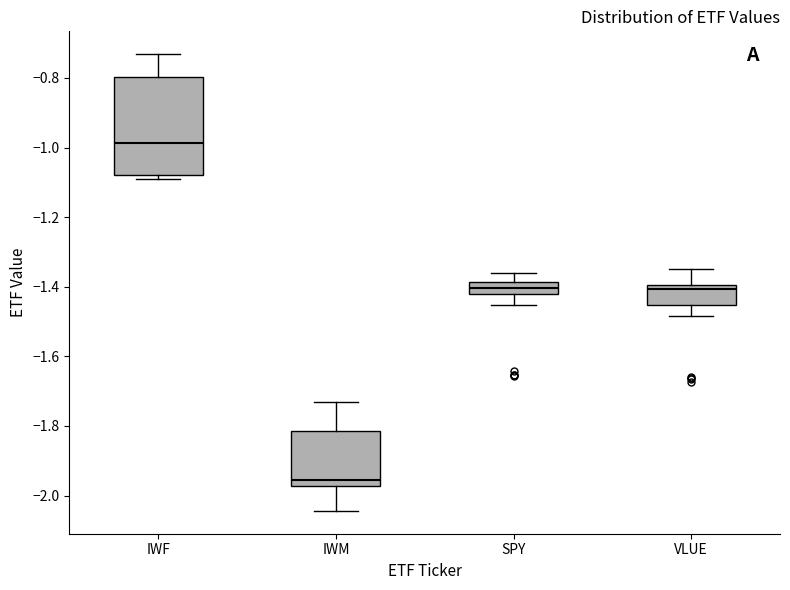

Reading left to right, transcribe this box plot: for each box, give where its median line is, the range the box spans, and where its two whiskers end, as read against the y-axis. The values are not printed on the chart, so give them approximately, as read against the axis.

IWF: median -0.98, box -1.08 to -0.80, whiskers -1.08 (just below the box's lower edge) to -0.74
IWM: median -1.96, box -1.98 to -1.82, whiskers -2.04 to -1.74
SPY: median -1.40, box -1.42 to -1.38, whiskers -1.46 to -1.36
VLUE: median -1.40 (just below the box's upper edge), box -1.46 to -1.40, whiskers -1.48 to -1.34